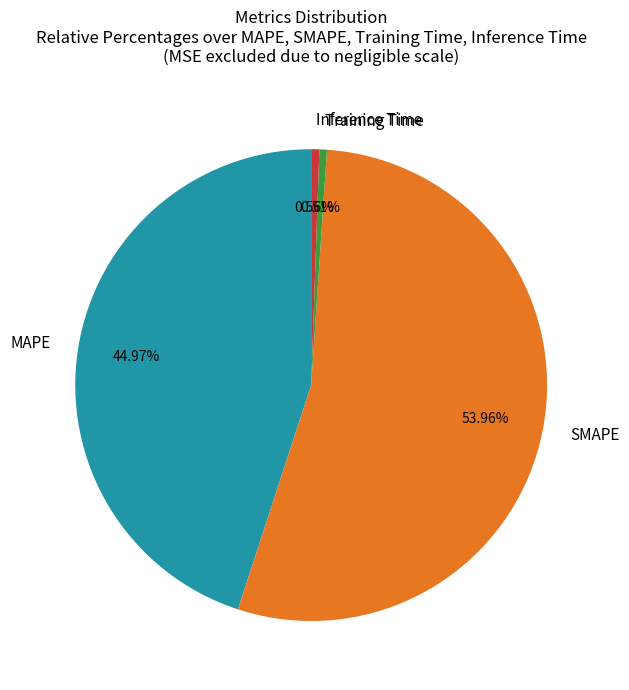

What percentage is the Training Time slice, to the nearest percent?

1%